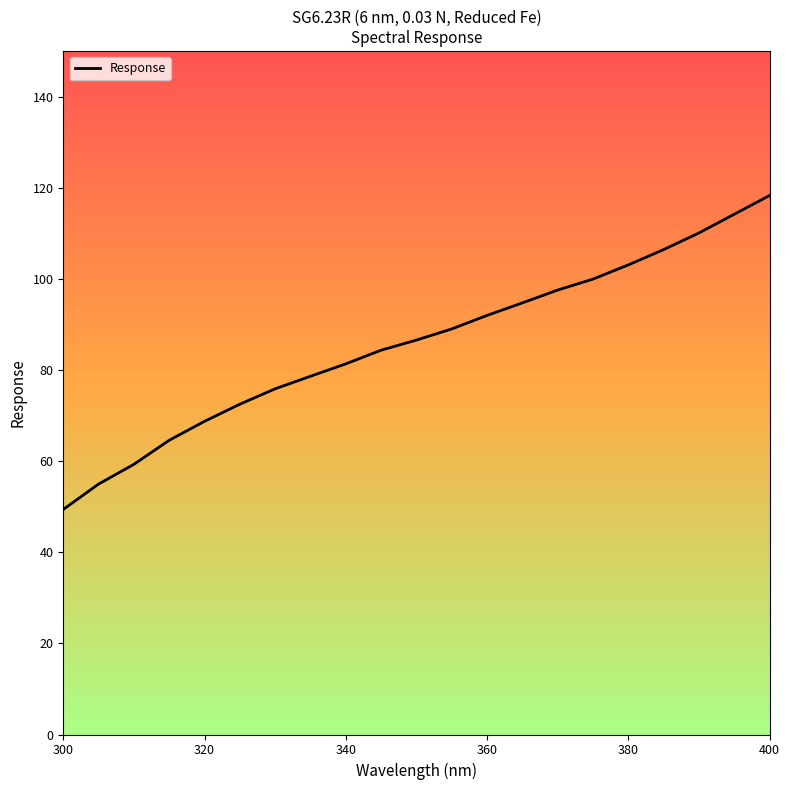

What is the smallest value displayed?

49.4